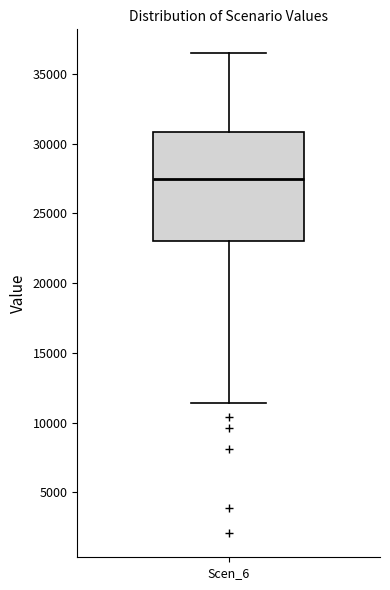

Transcribe this box plot: give where the median line is, the range the box spans, and where the two whiskers end, as read against the y-axis. The values are not printed on the chart, so give them approximately, as read against the axis.

median 27500, box 23000 to 31000, whiskers 11500 to 36500